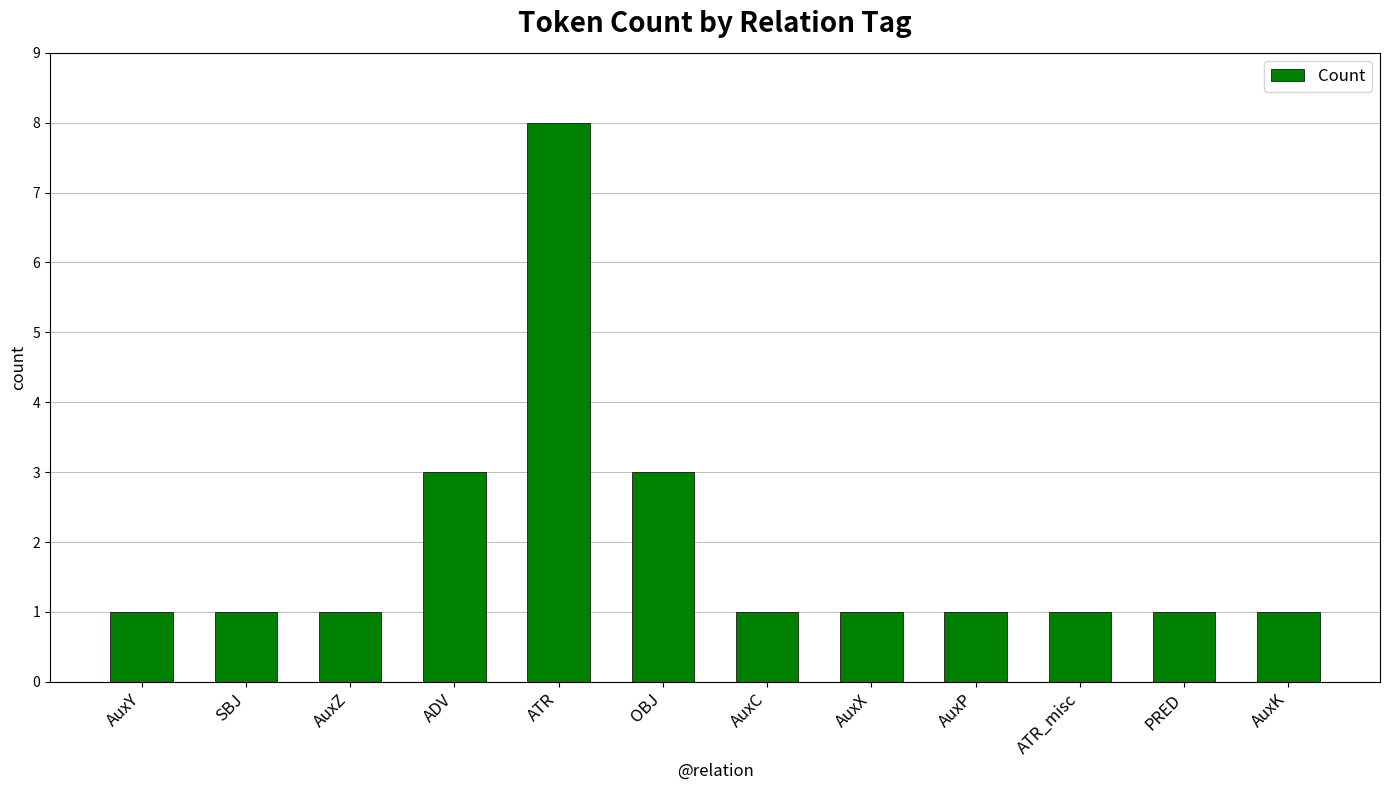

What is the ratio of the value at AuxP to the value at OBJ?

0.3